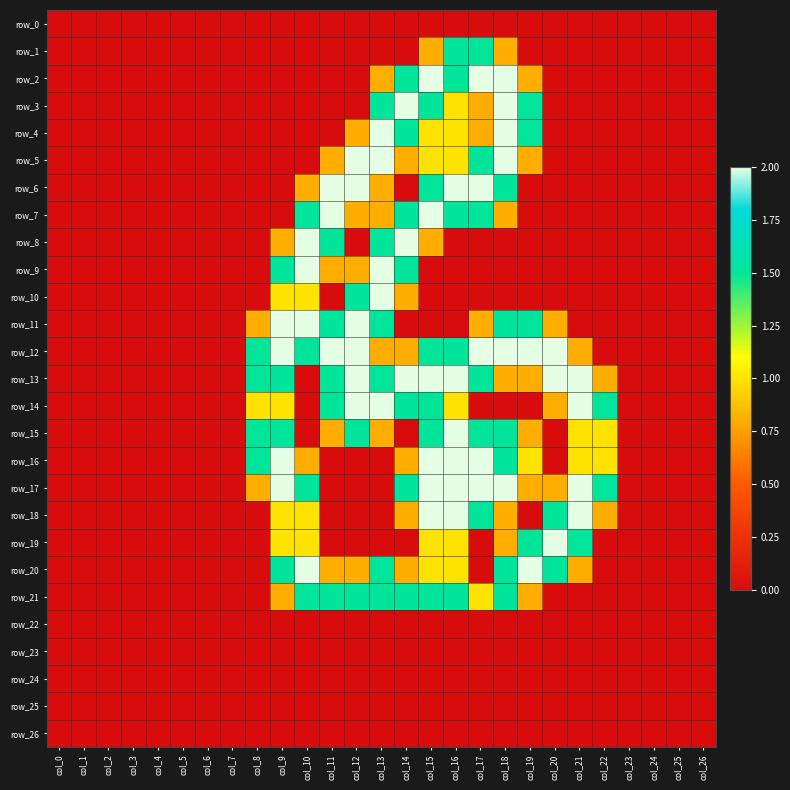

Which label corresponds to the largest value in the chart?

col_15